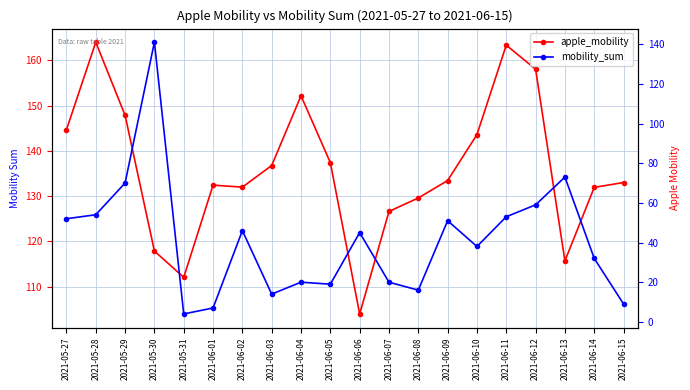

What is the average value of the apple_mobility series?

135.8